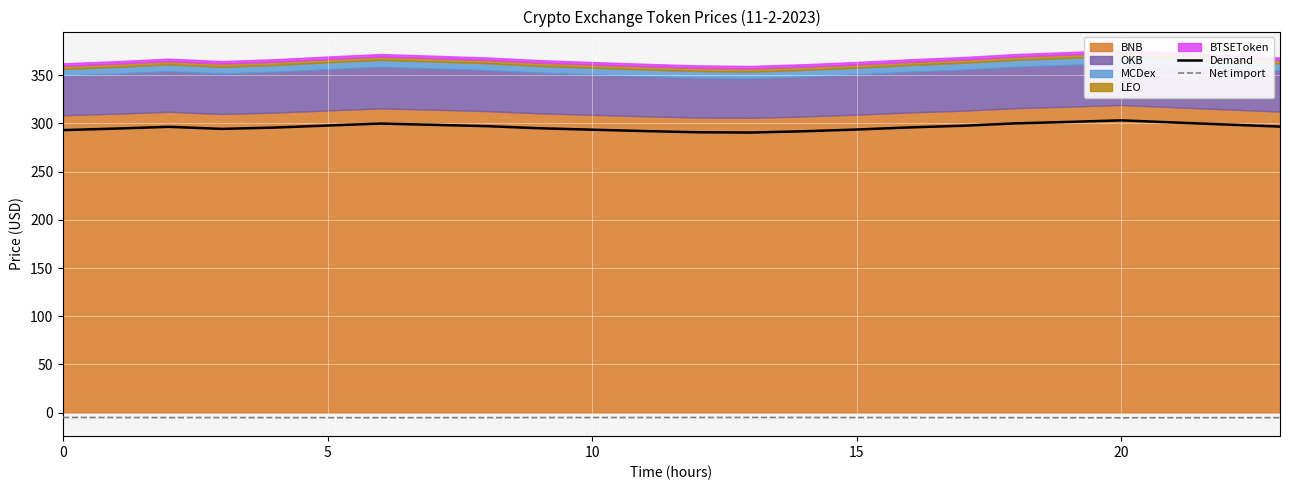

True or false: Demand and Net import intersect in this chart.

False